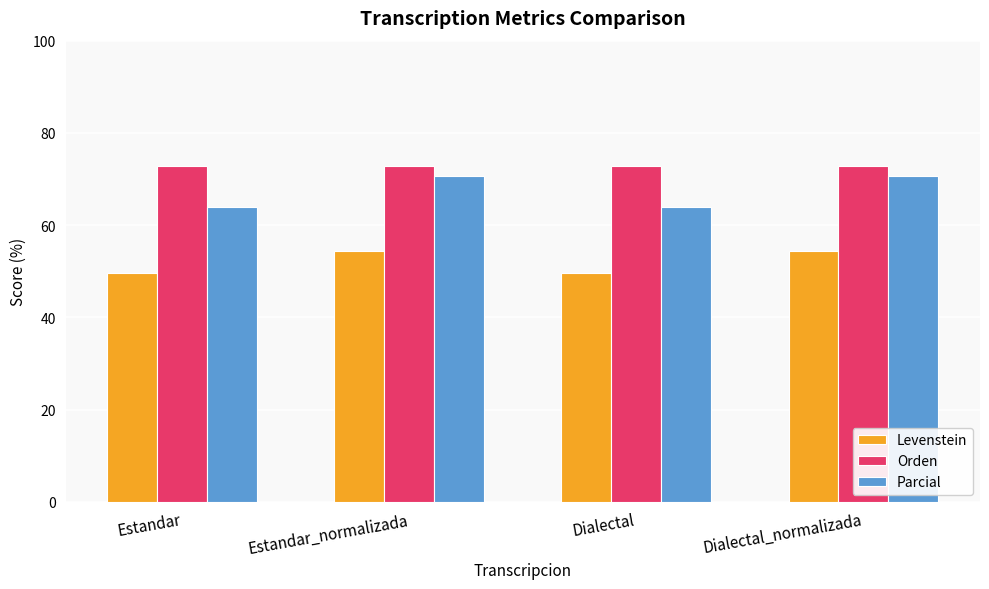

The Parcial series shows 29.4 at Estandar. True or false?

False